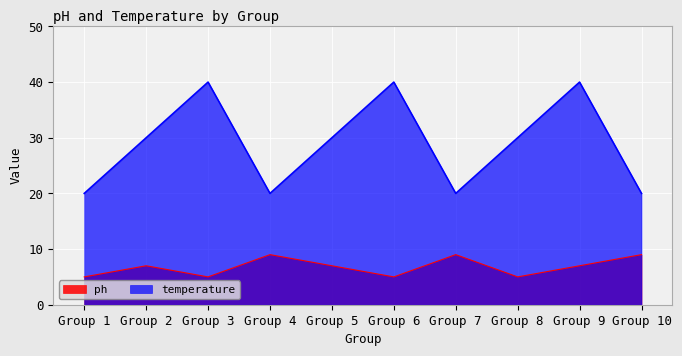

The value of temperature at Group 5 is 30. True or false?

True